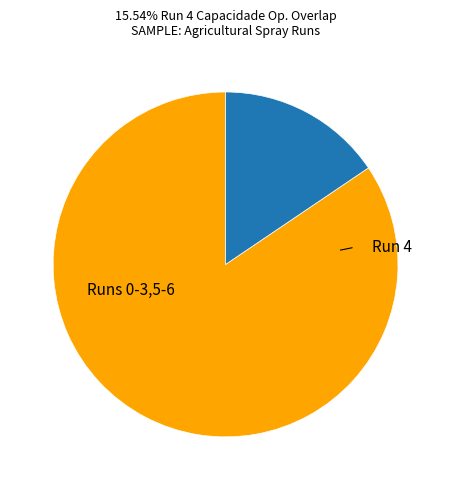

Is there any slice that represents more than half of the pie?

Yes